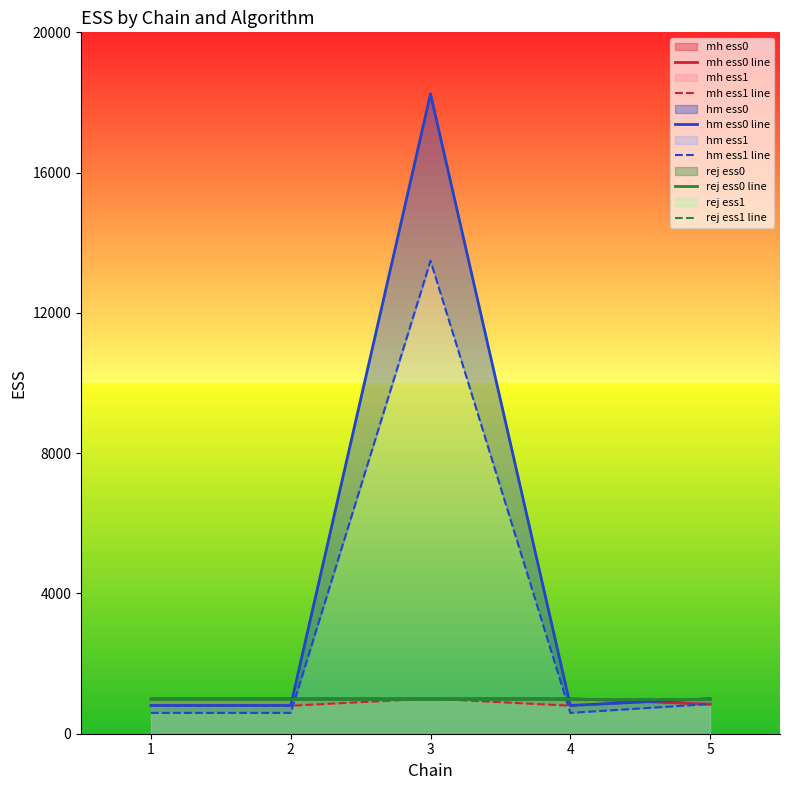

The mh ess0 line series shows 1550.0 at 1. True or false?

False